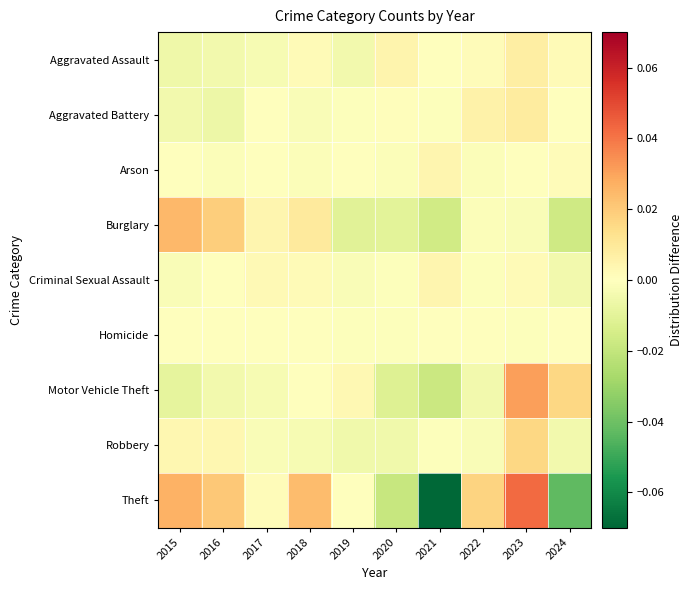

List the series in order of their peak value, highest first.

Theft, Motor Vehicle Theft, Burglary, Robbery, Aggravated Battery, Aggravated Assault, Criminal Sexual Assault, Arson, Homicide